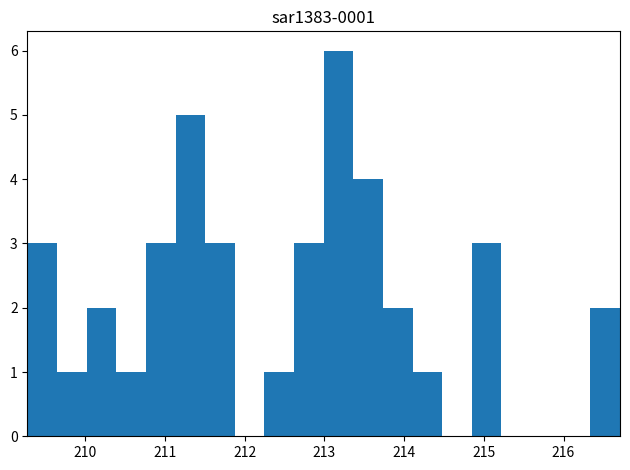

Read against the x-axis, roughly where is the centre of the tallest bar?

213.2